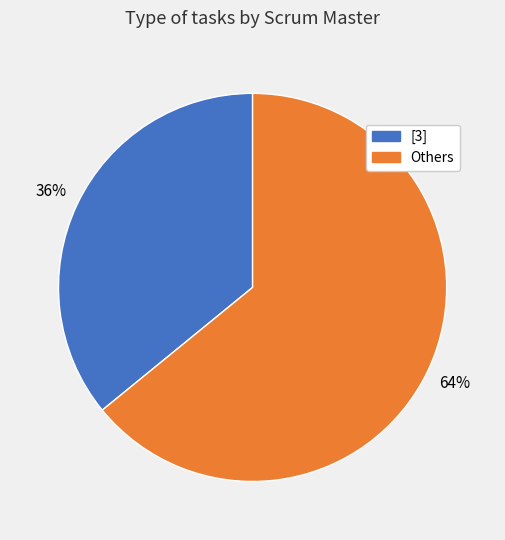

Does any single category account for the majority?

Yes